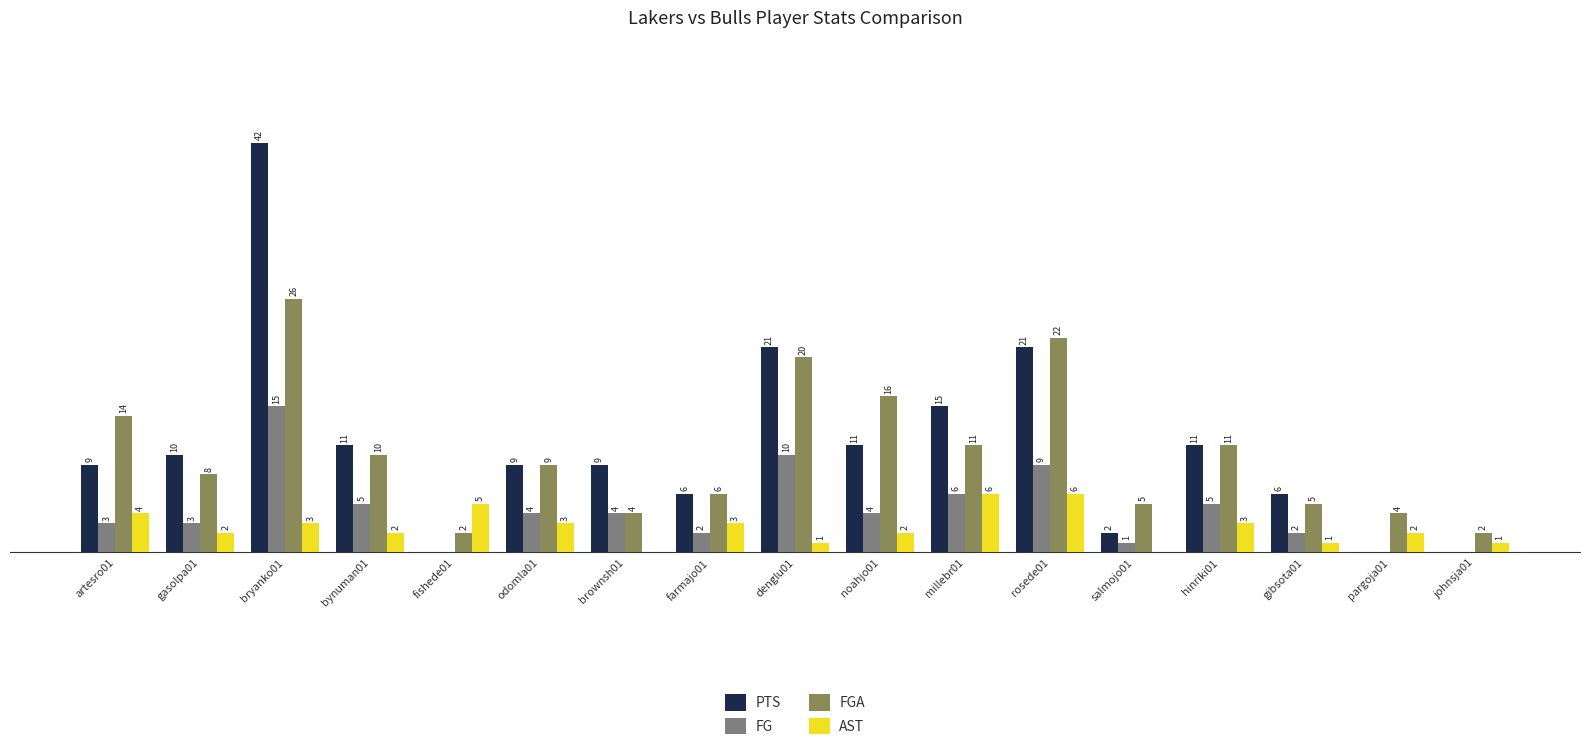

At which label does FGA reach its peak?

bryanko01